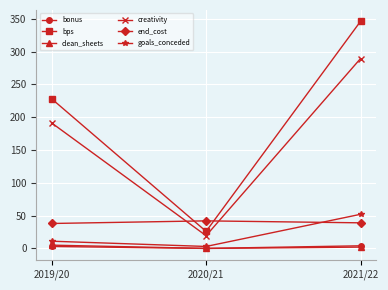

Which series changed the most between 2020/21 and 2021/22?

bps